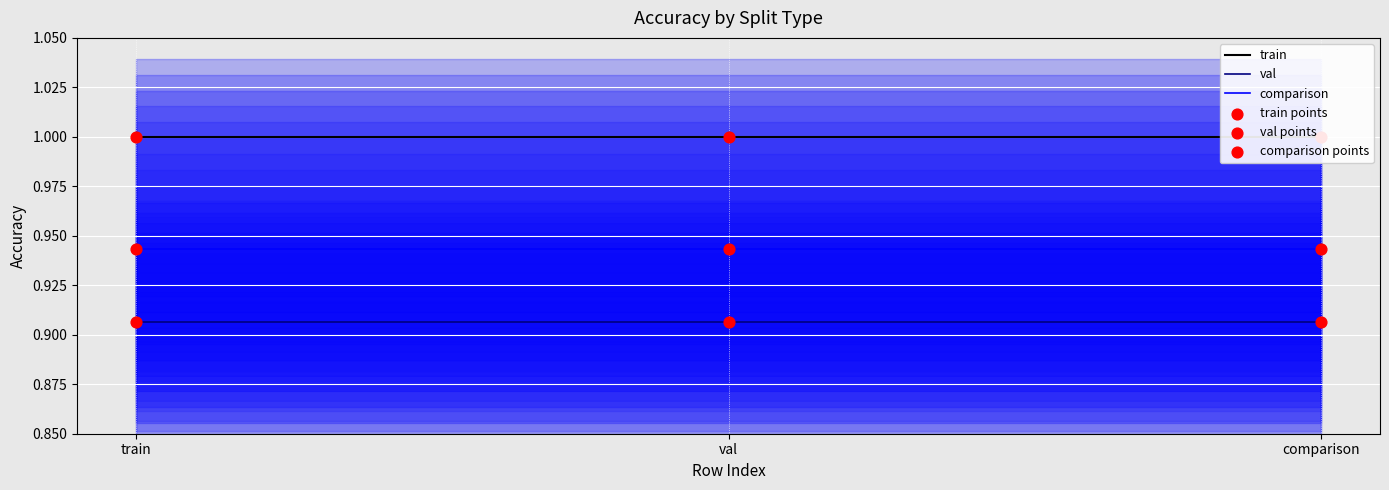

What are all the series names shown in the legend?

train, val, comparison, train points, val points, comparison points